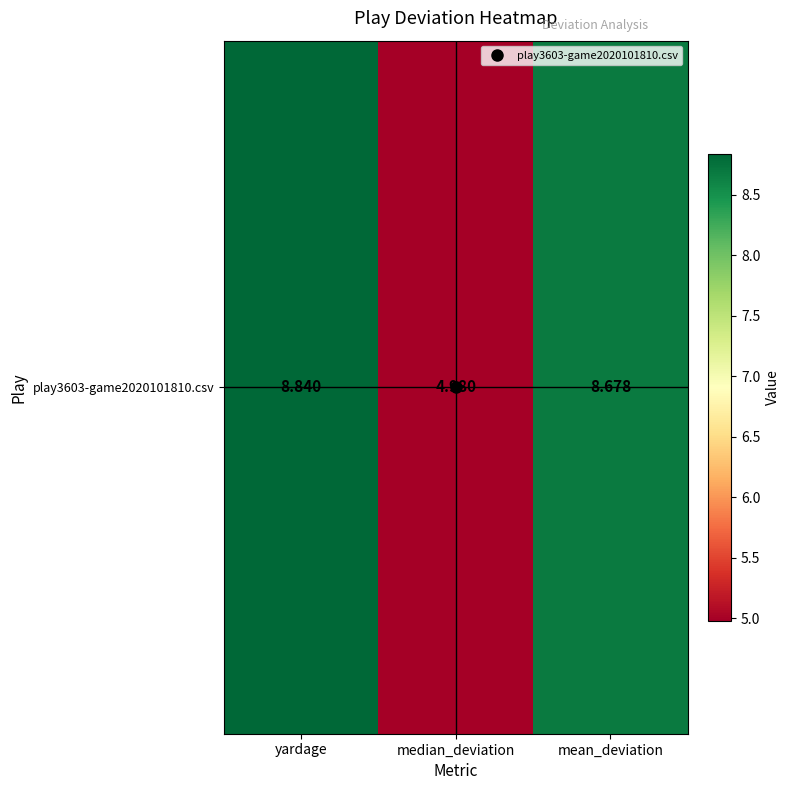

Count the values in the range 4 to 8.

1